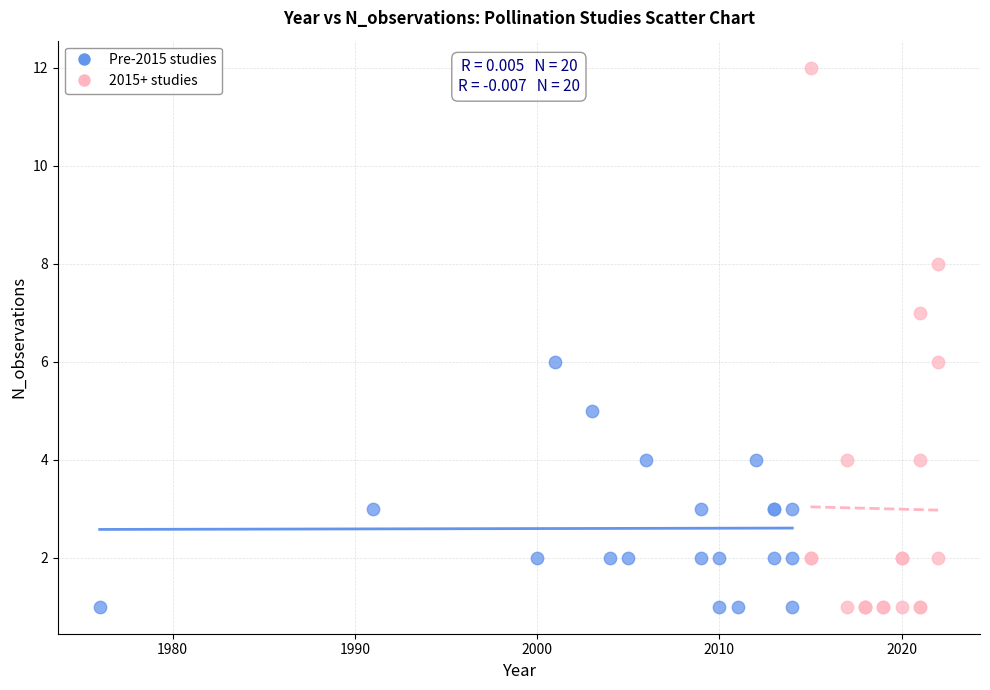

Which series has the widest spread of Y values?

2015+ studies